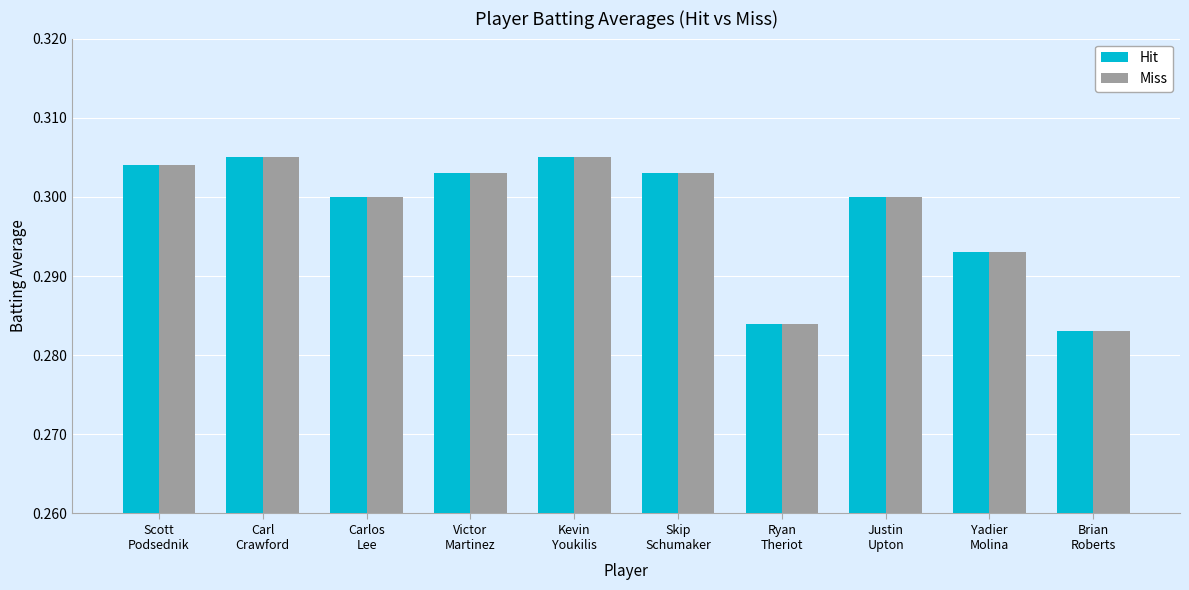

What is the label of the 3rd bar from the left?

Carlos
Lee